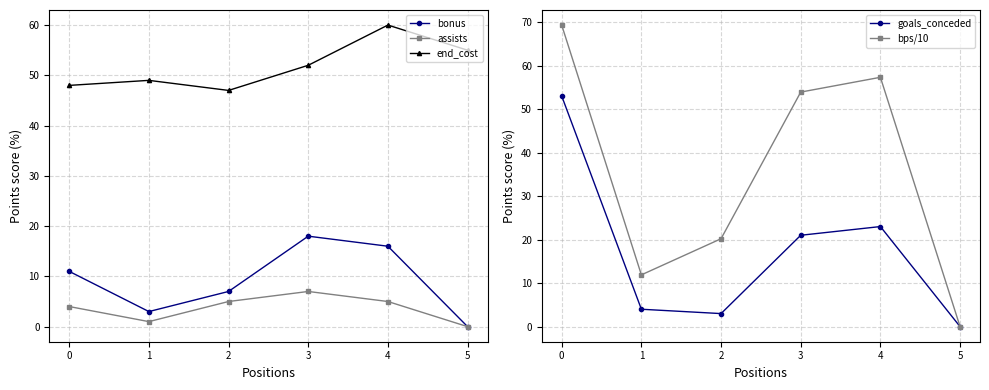

Rank the series at 2 from highest to lowest value.

end_cost, bps/10, bonus, assists, goals_conceded